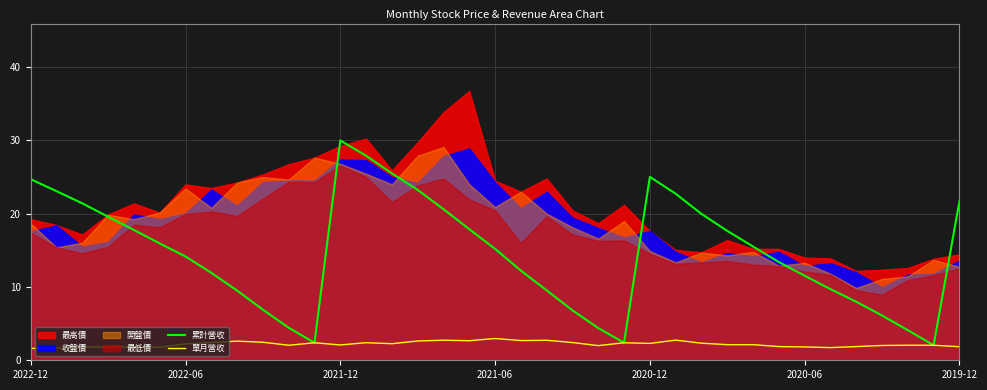

How many lines are shown in the chart?

2